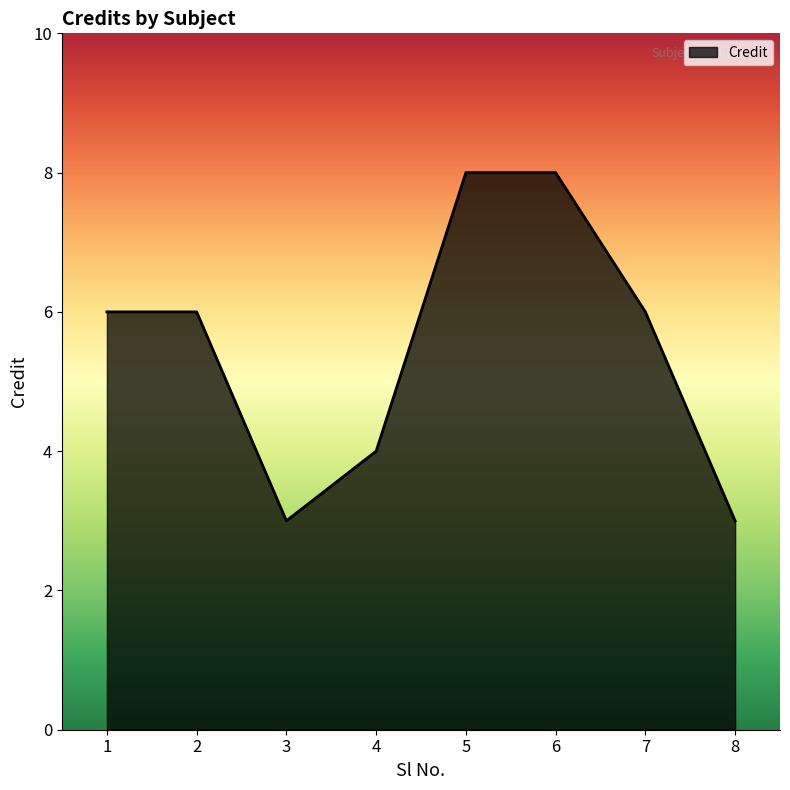

Which has a higher value, 2 or 5?

5